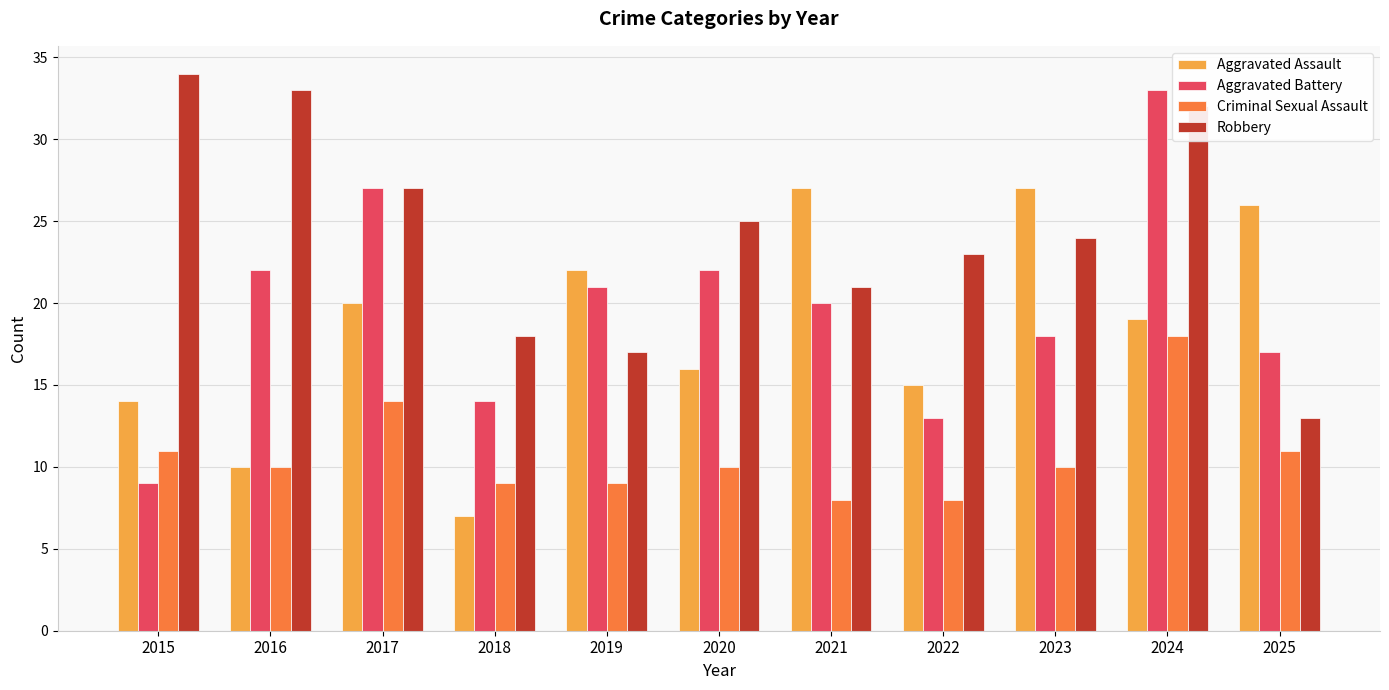

Where is Robbery nearest to the value 23?

2022